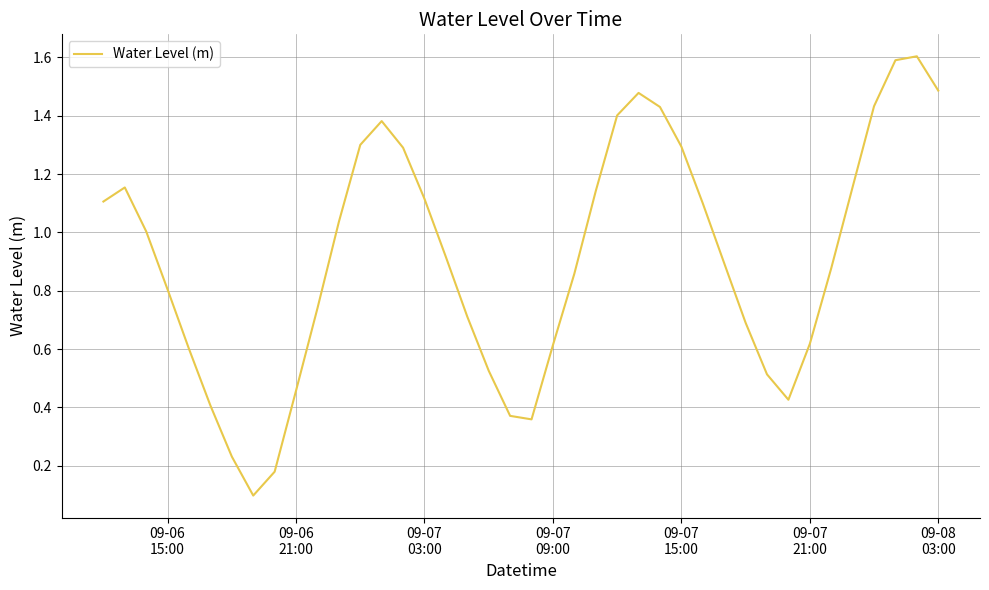

True or false: there are more than 2 points higher than both neighbors.

True